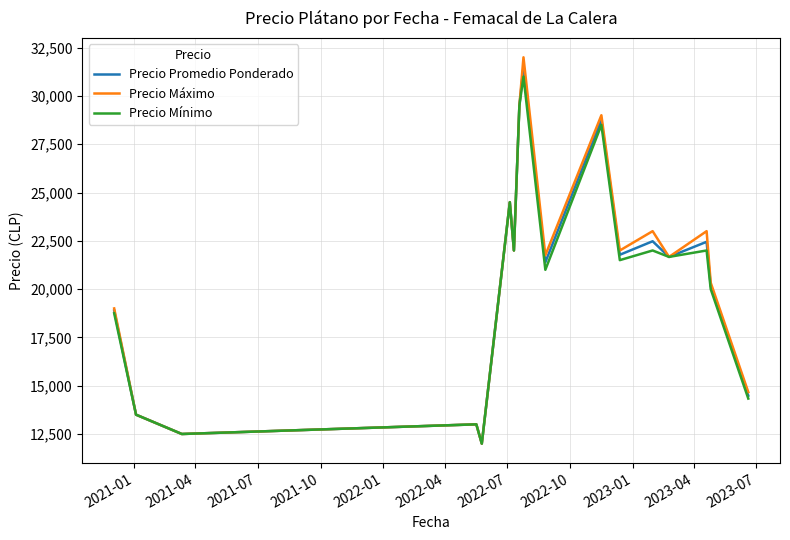

How many distinct data groups are displayed?

3